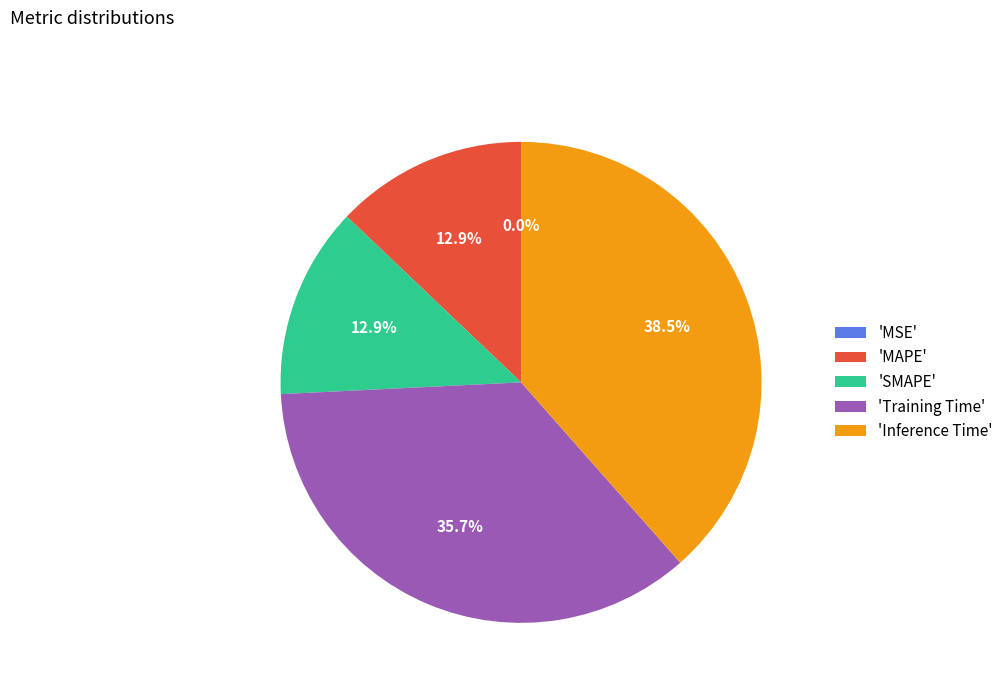

Is there a majority slice in this chart?

No